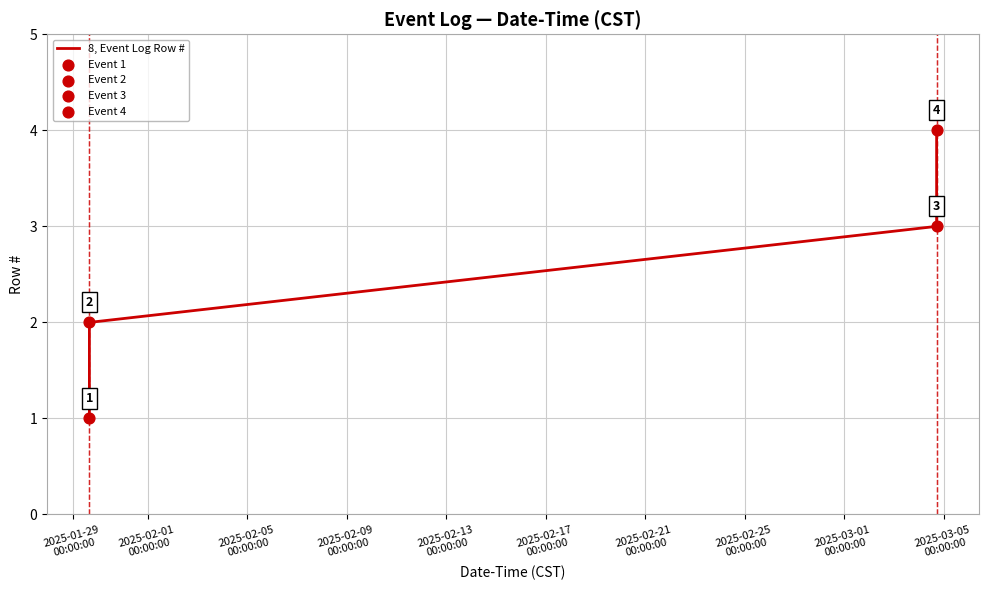

What is the maximum value shown in the chart?

4